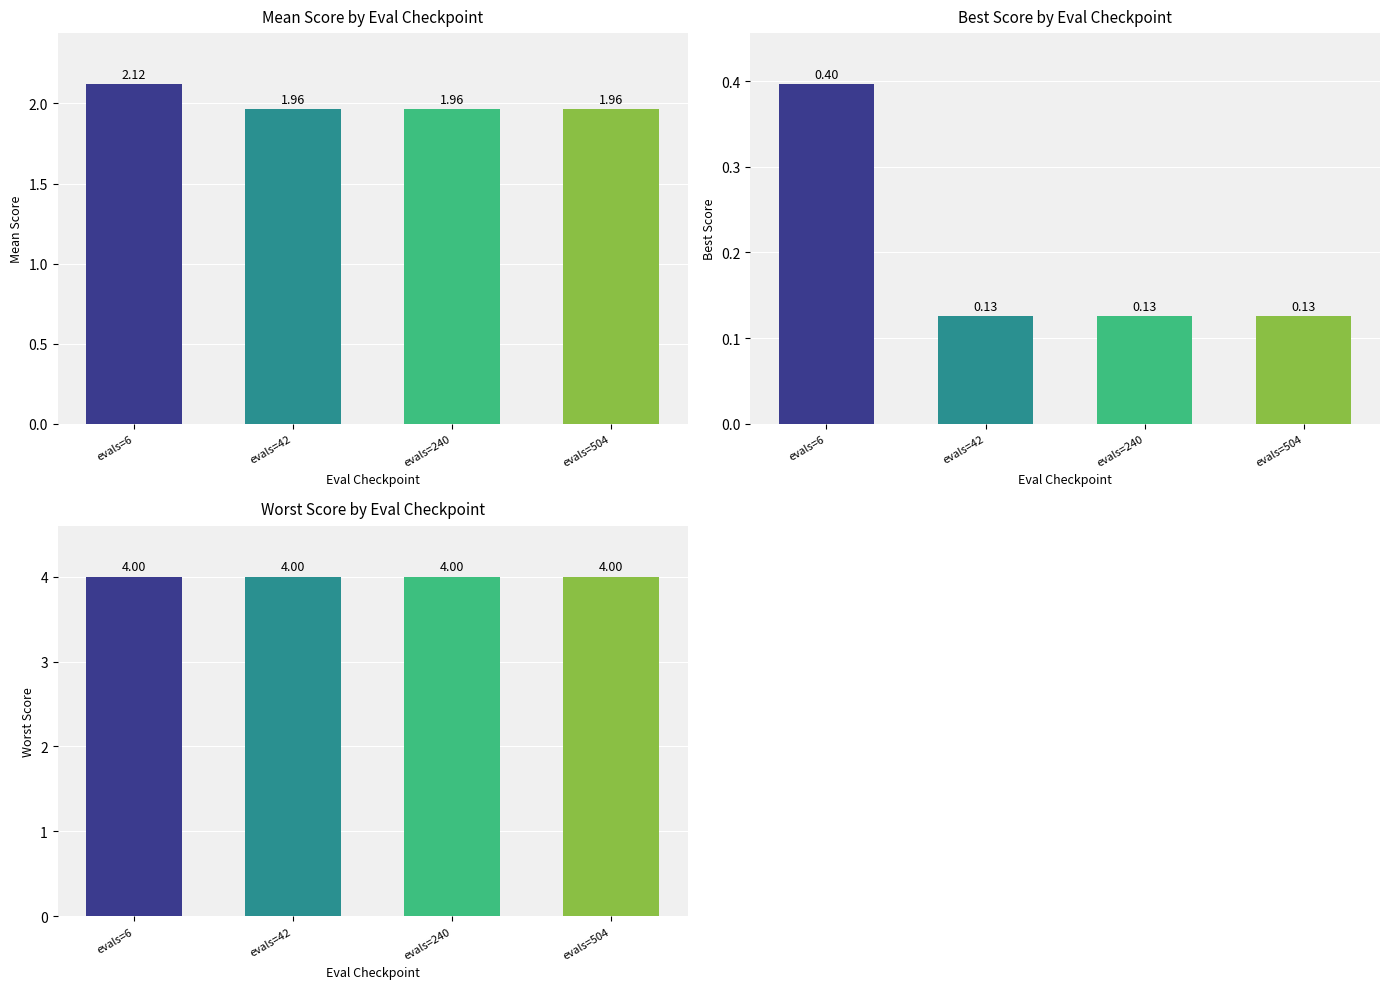

The value of mean at evals=6 is 2.1. True or false?

True